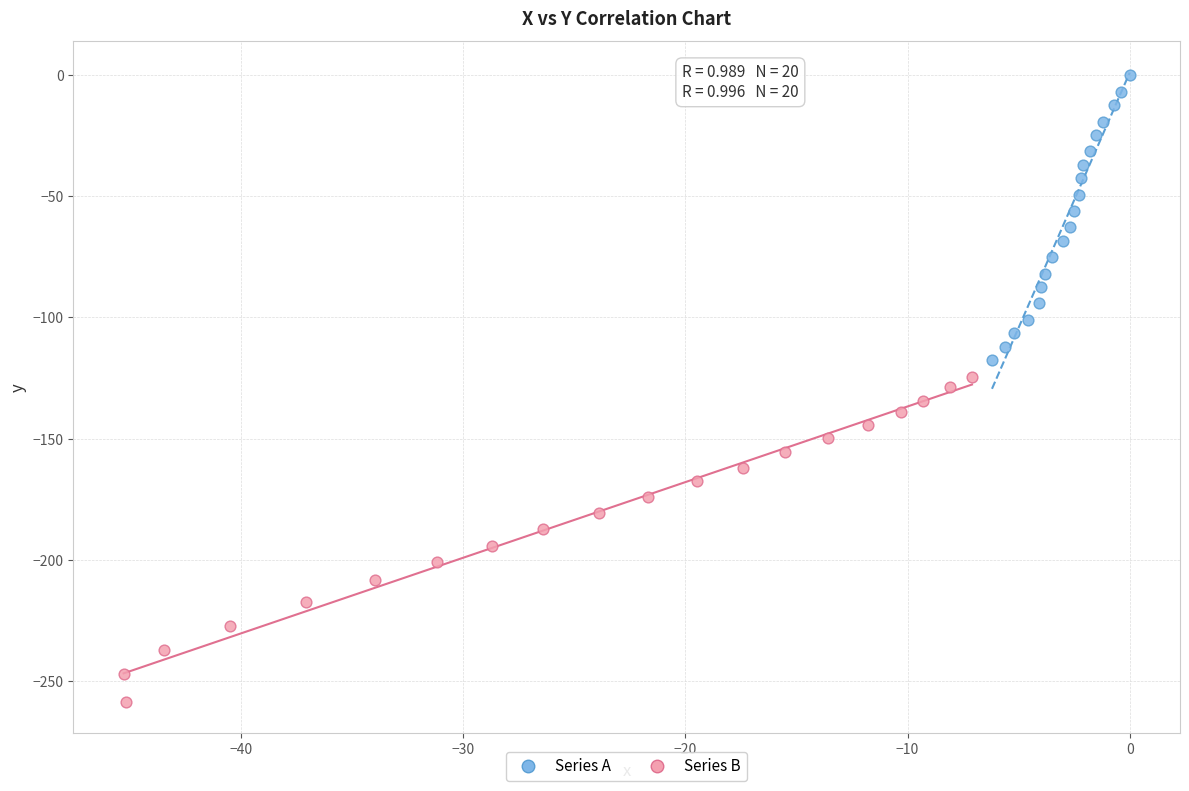

What are all the series names shown in the legend?

Series A, Series B